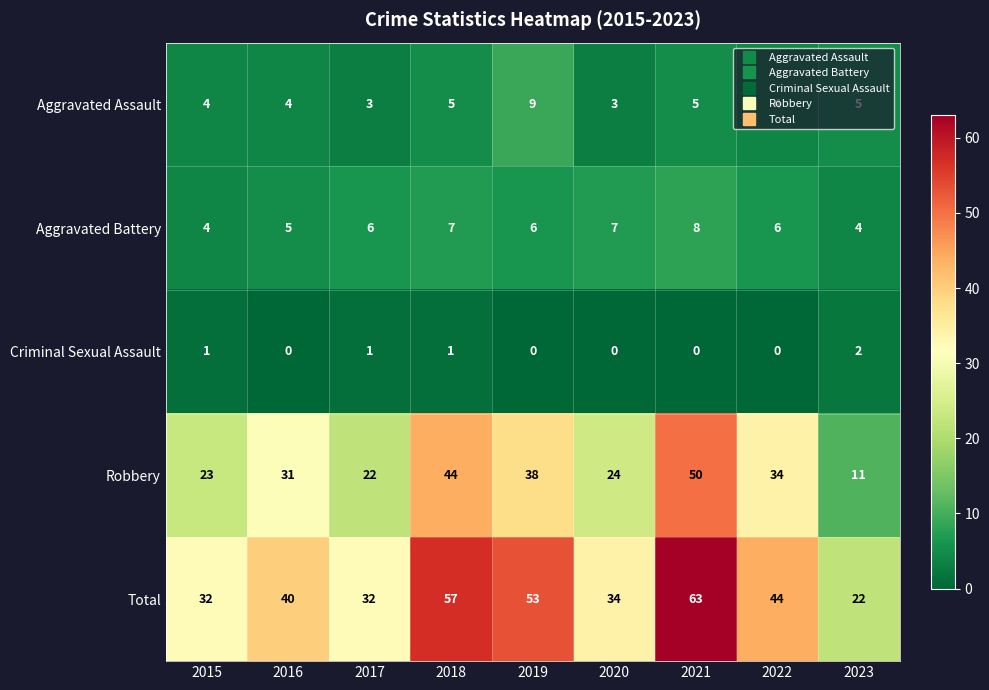

How many distinct data groups are displayed?

5